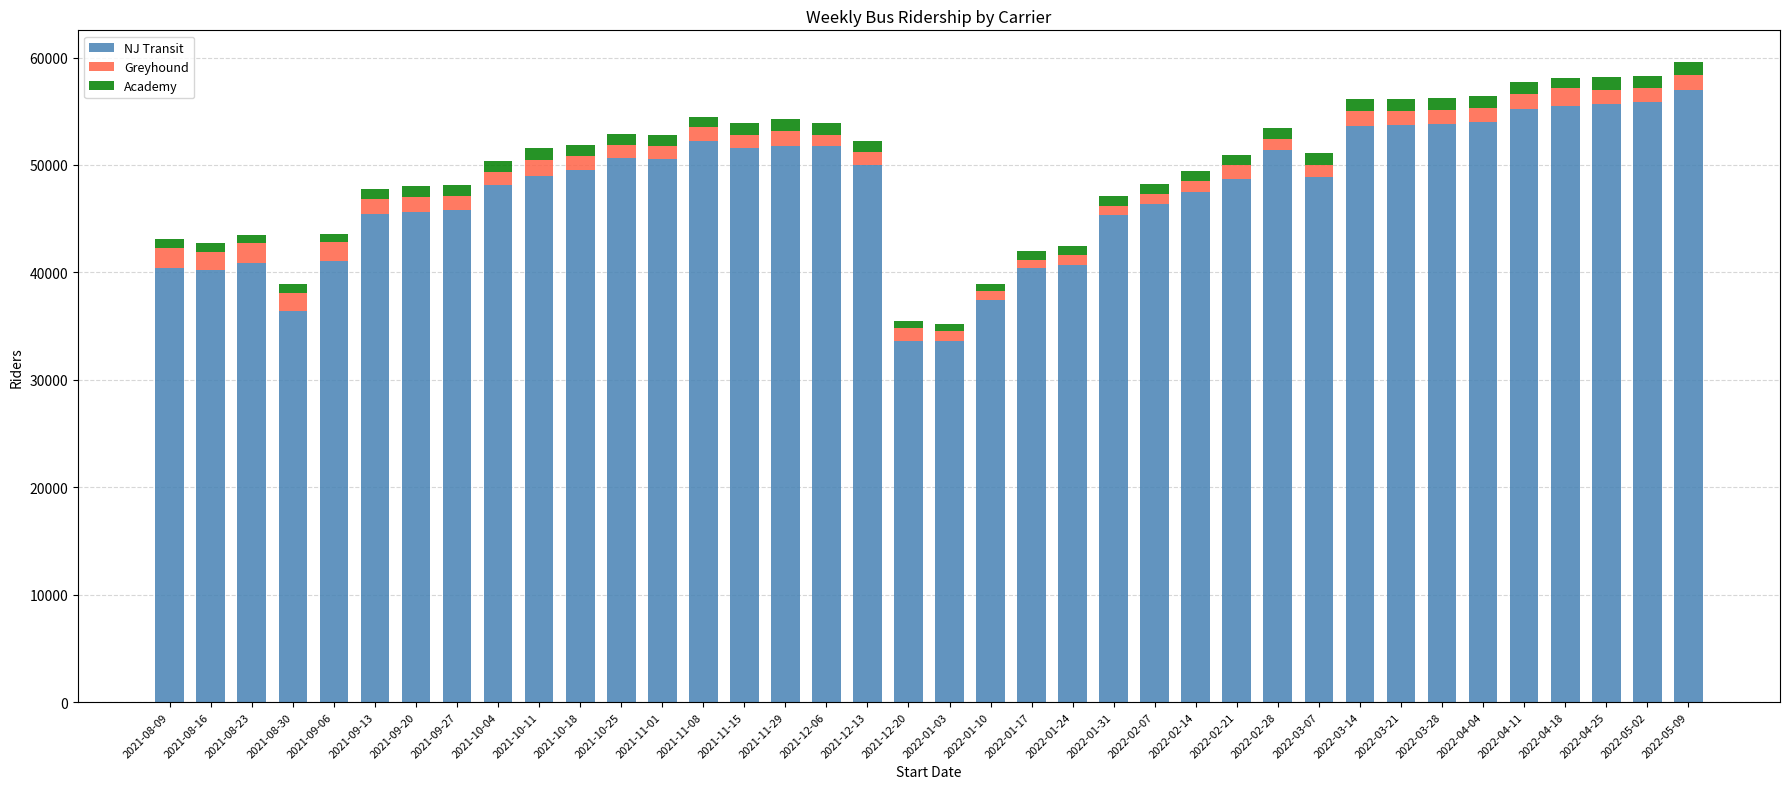

What is the lowest value of the NJ Transit series?

33589